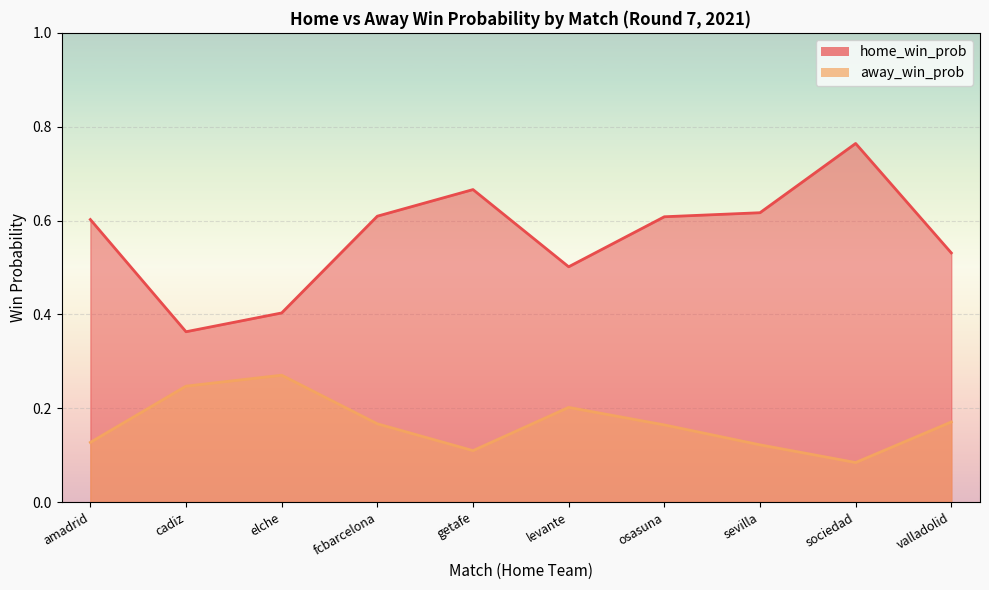

At which category does away_win_prob reach its first local peak?

elche